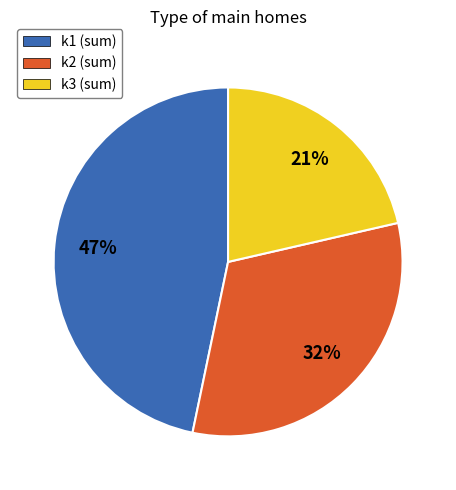

Approximately how many times larger is the value at k1 (sum) compared to k3 (sum)?

2.2